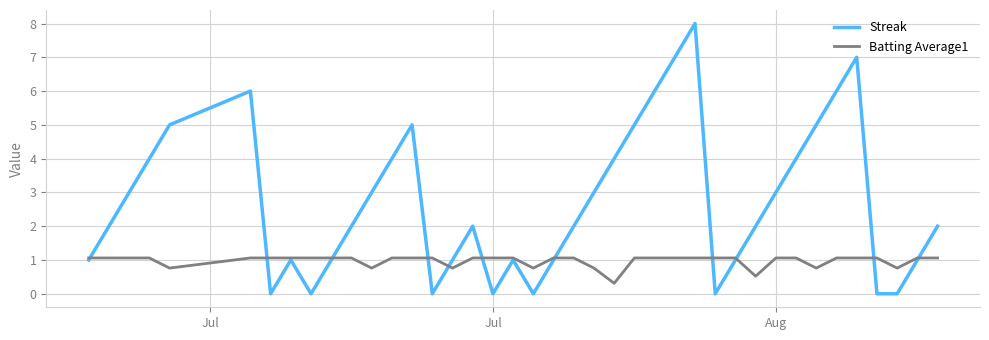

Rank the series by their average value, from highest to lowest.

Streak, Batting Average1